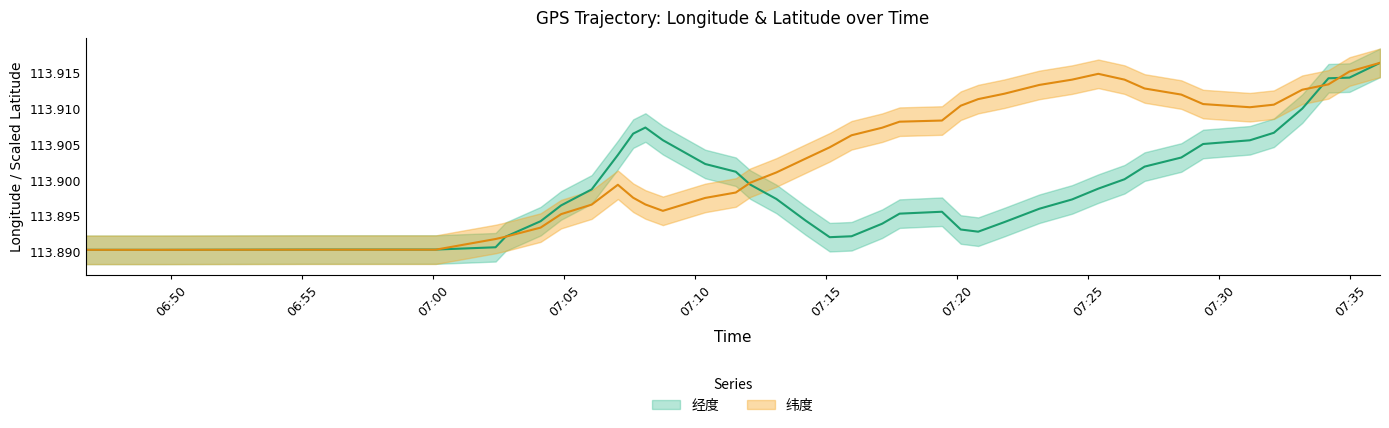

Is the value of 经度 at 2014-06-09 06:58 greater than the value of 纬度 at 2014-06-09 07:20?

No